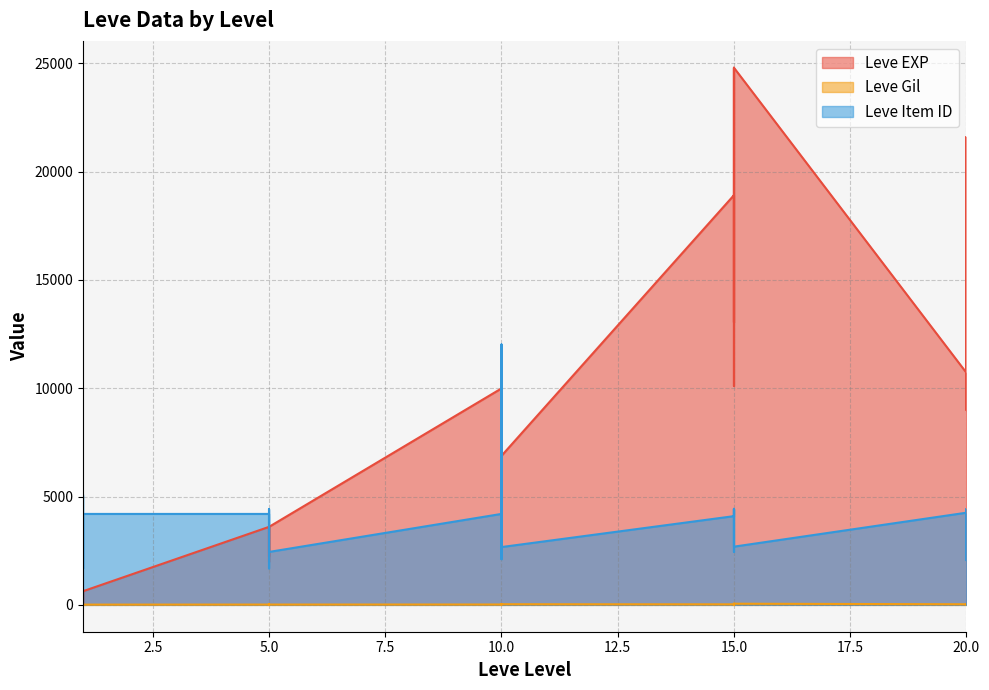

At 10, list the series in order from smallest to largest.

Leve Gil, Leve Item ID, Leve EXP